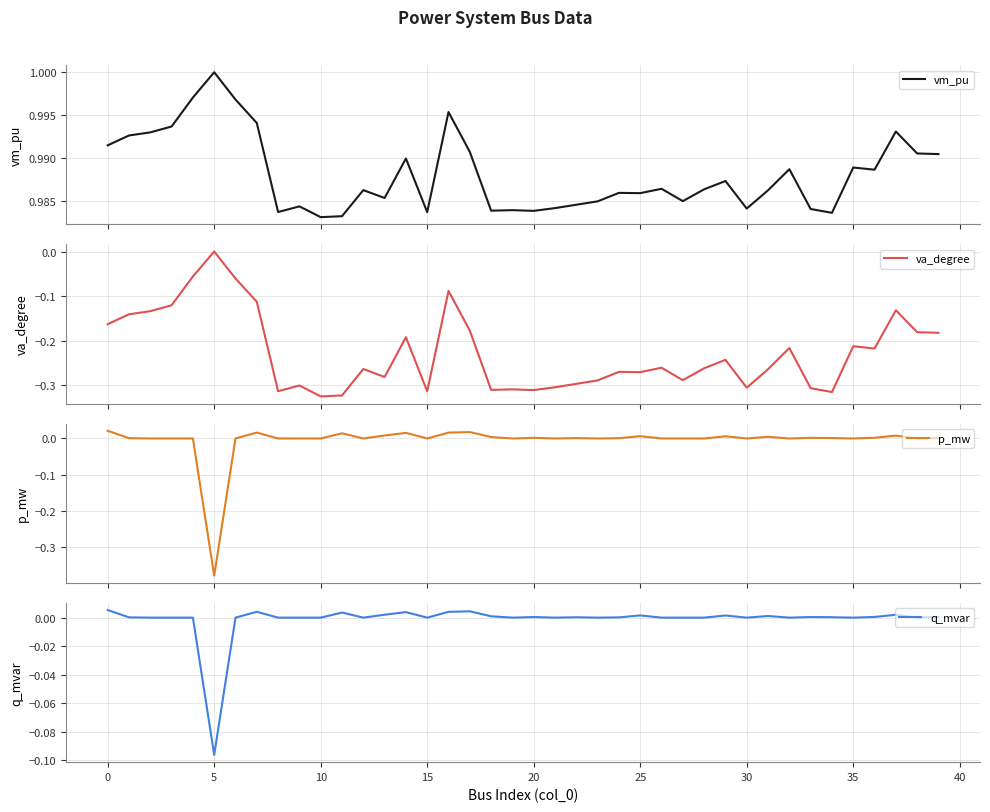

What are all the series names shown in the legend?

vm_pu, va_degree, p_mw, q_mvar